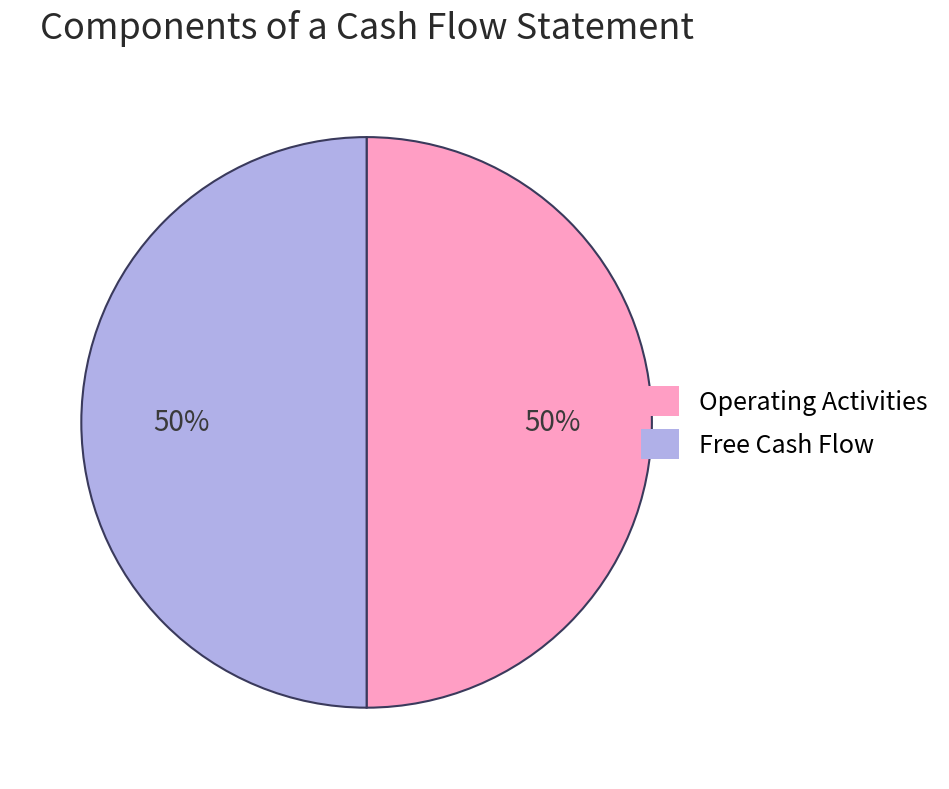

To the nearest percent, what is the average slice percentage?

50%